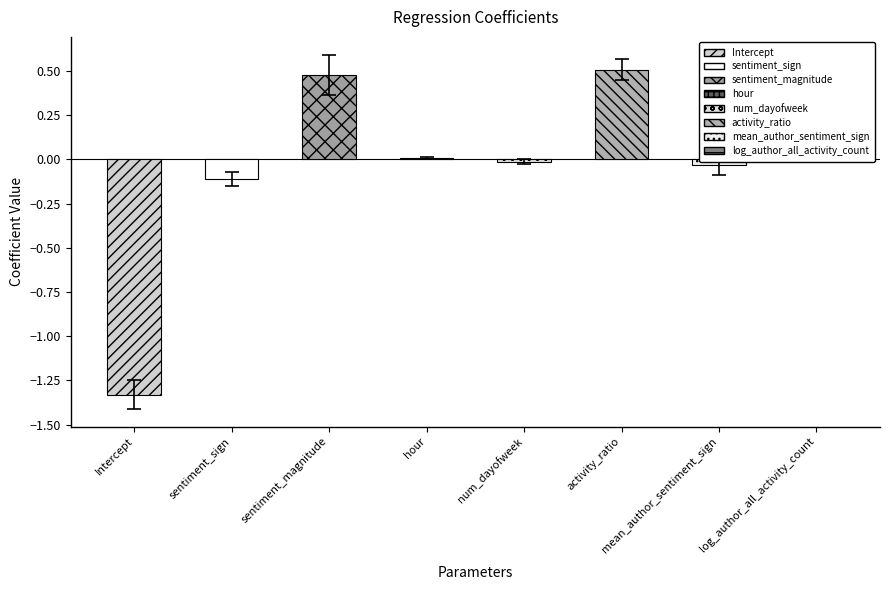

What is the sum of the stderr values at log_author_all_activity_count and activity_ratio?

0.1